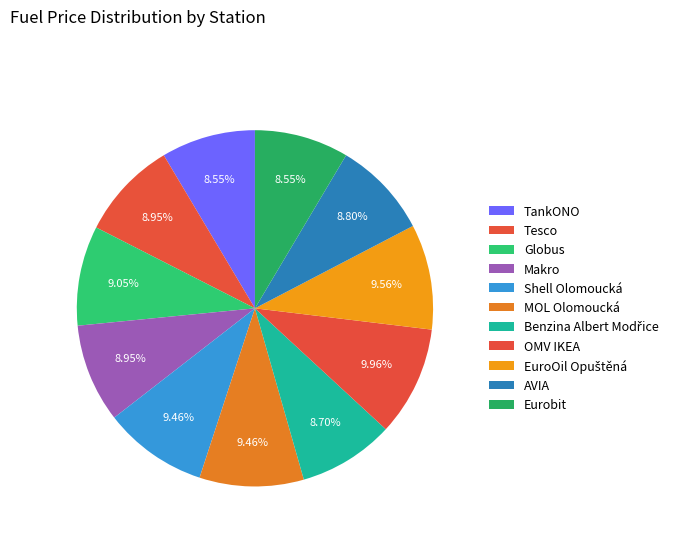

How many slices are in this pie chart?

11